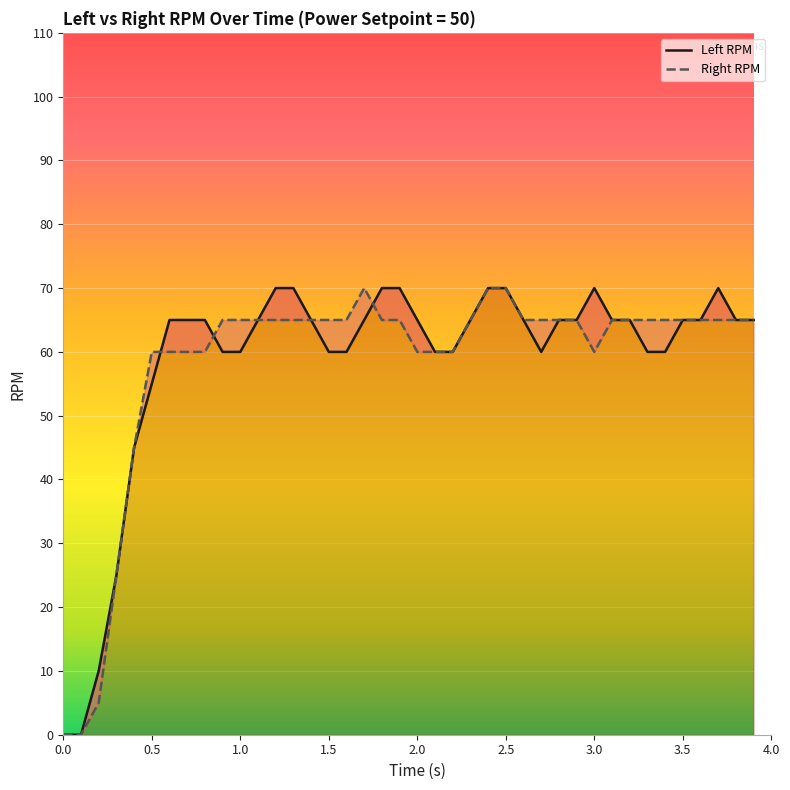

Count the number of data series in this chart.

2